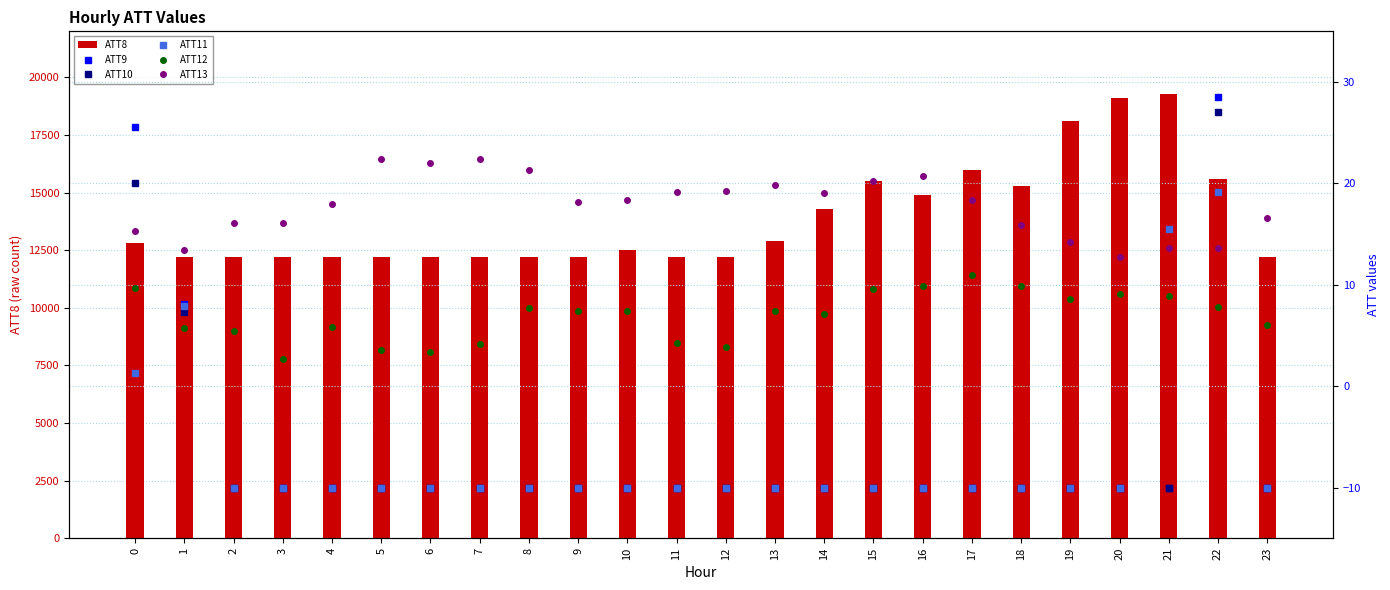

List the labels in order of ATT13 value, largest first.

7, 5, 6, 8, 16, 15, 13, 12, 11, 14, 10, 17, 9, 4, 23, 2, 3, 18, 0, 19, 21, 22, 1, 20